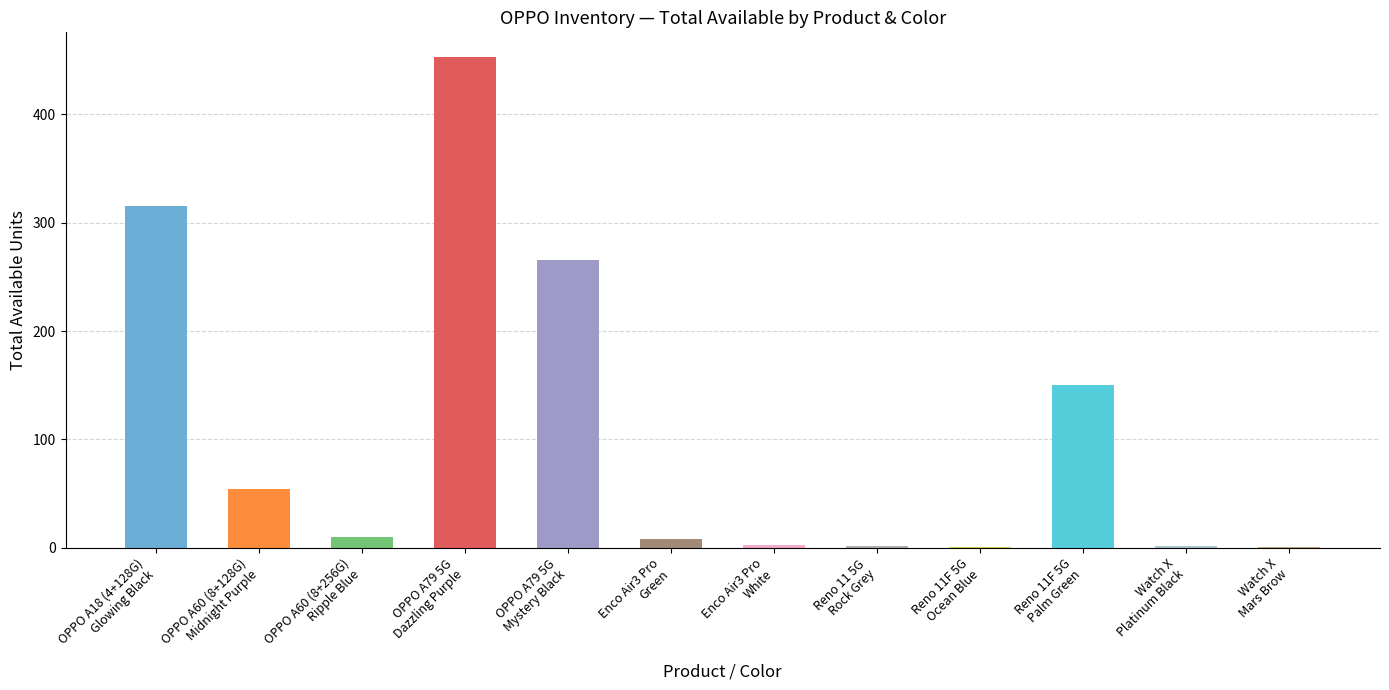

What is the greatest value displayed?

453